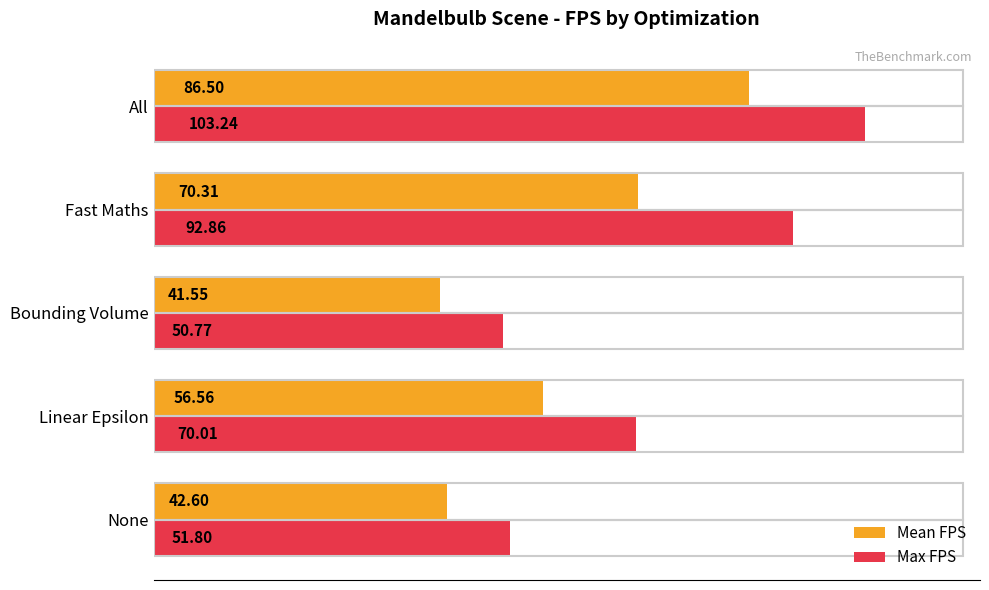

Which category has the highest value in the Max FPS series?

All